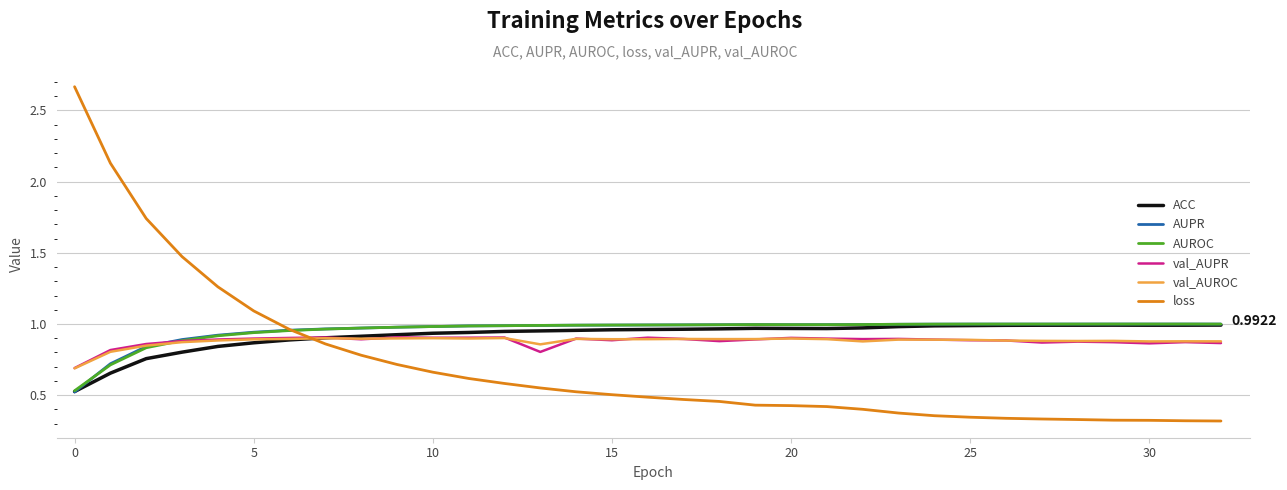

Which series has the widest spread of values?

loss